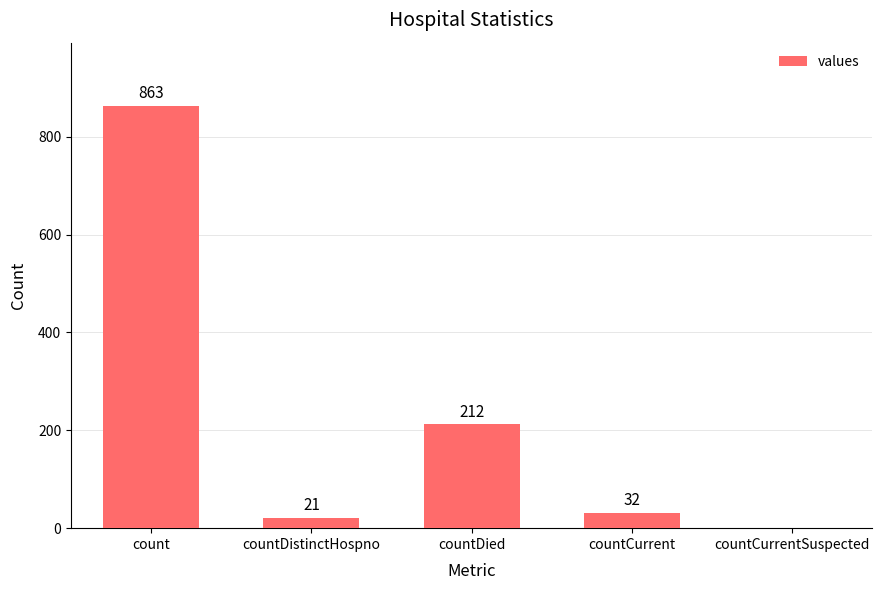

At which category does the chart reach its peak across all series?

count